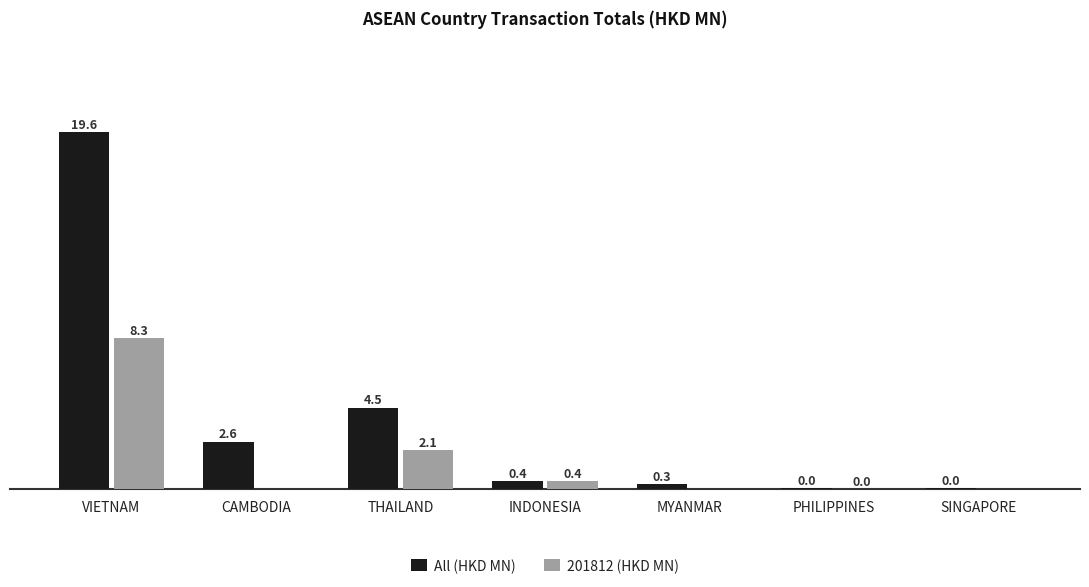

Is the value of 201812 (HKD MN) at THAILAND greater than the value of All (HKD MN) at MYANMAR?

Yes